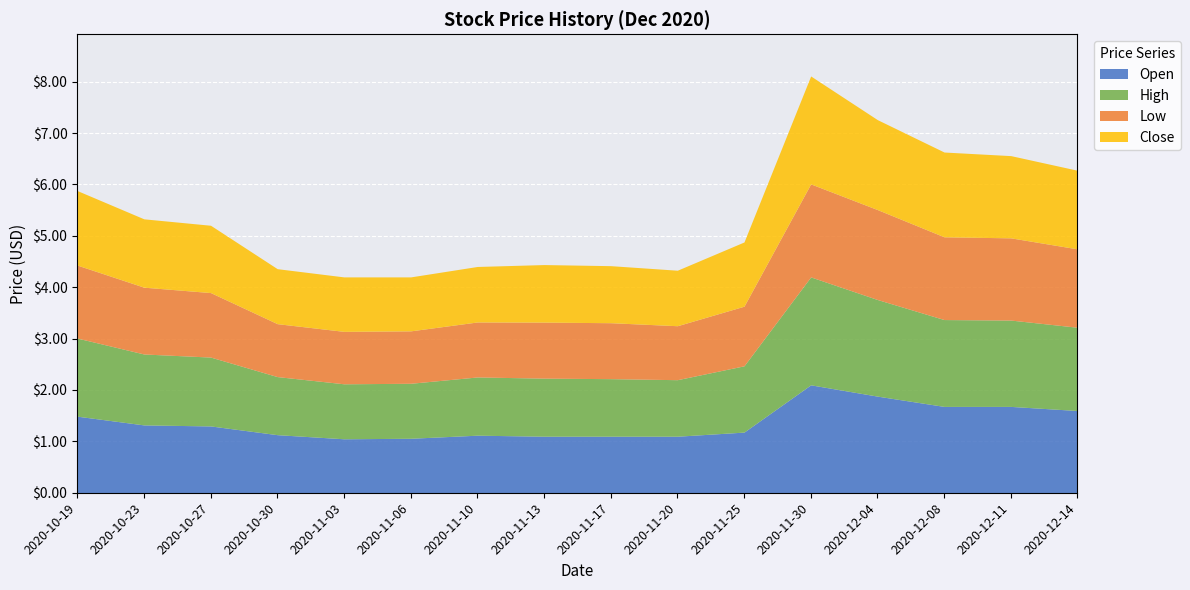

What is the maximum value shown in the chart?

2.1